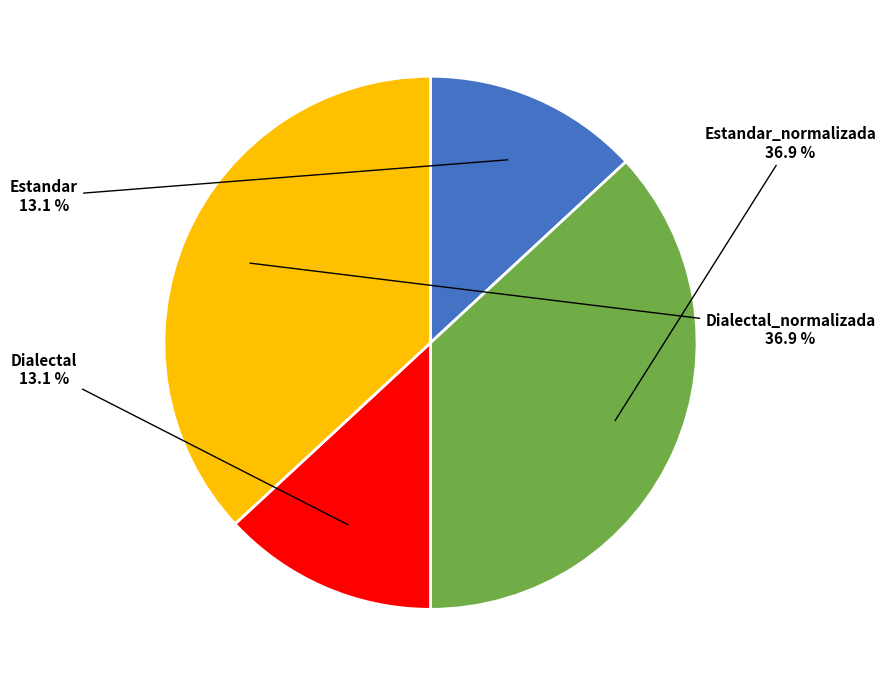

Is there any slice that represents more than half of the pie?

No